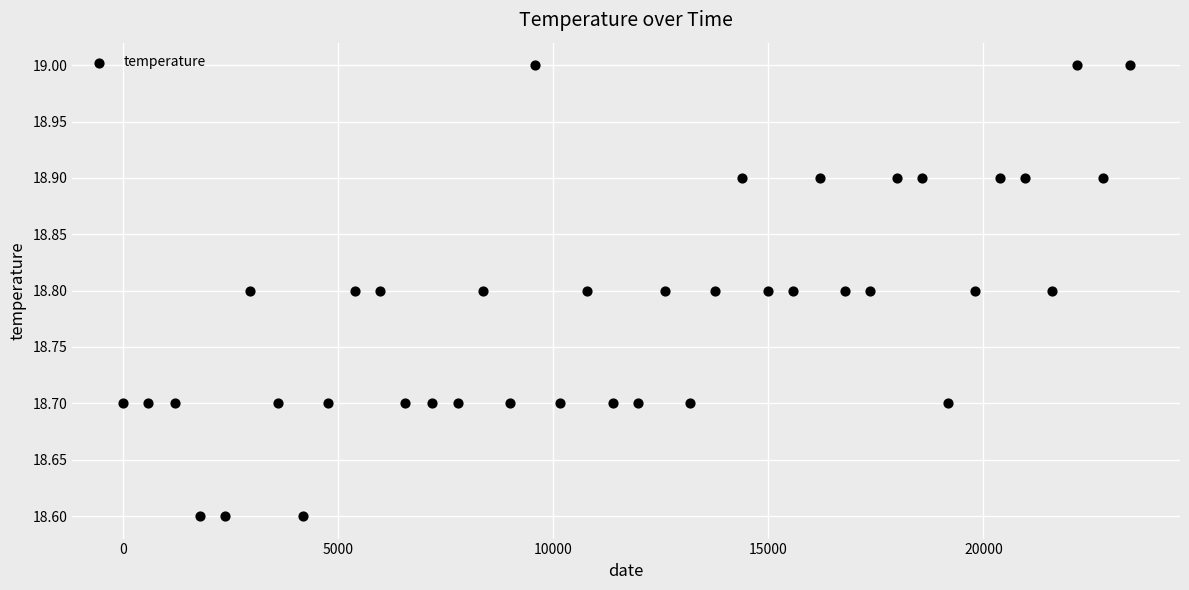

What is the range of X values (max minus min)?

23400.0